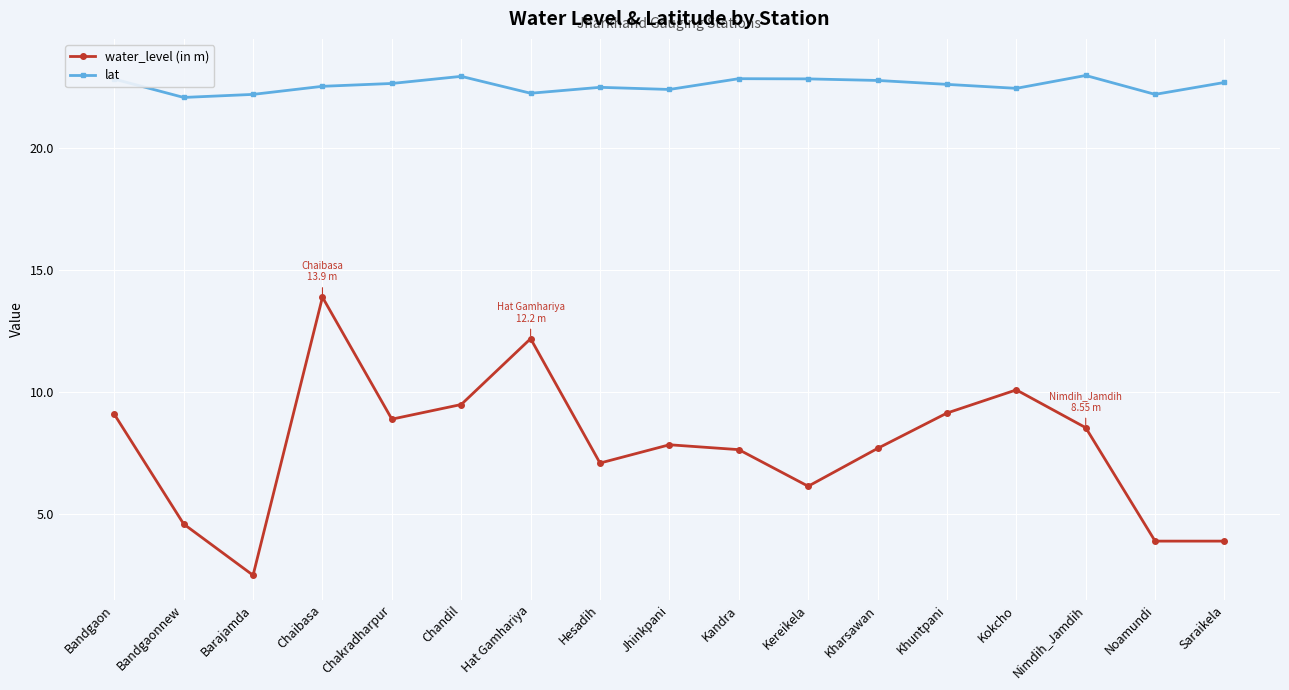

What is the label of the 7th point from the right?

Kereikela